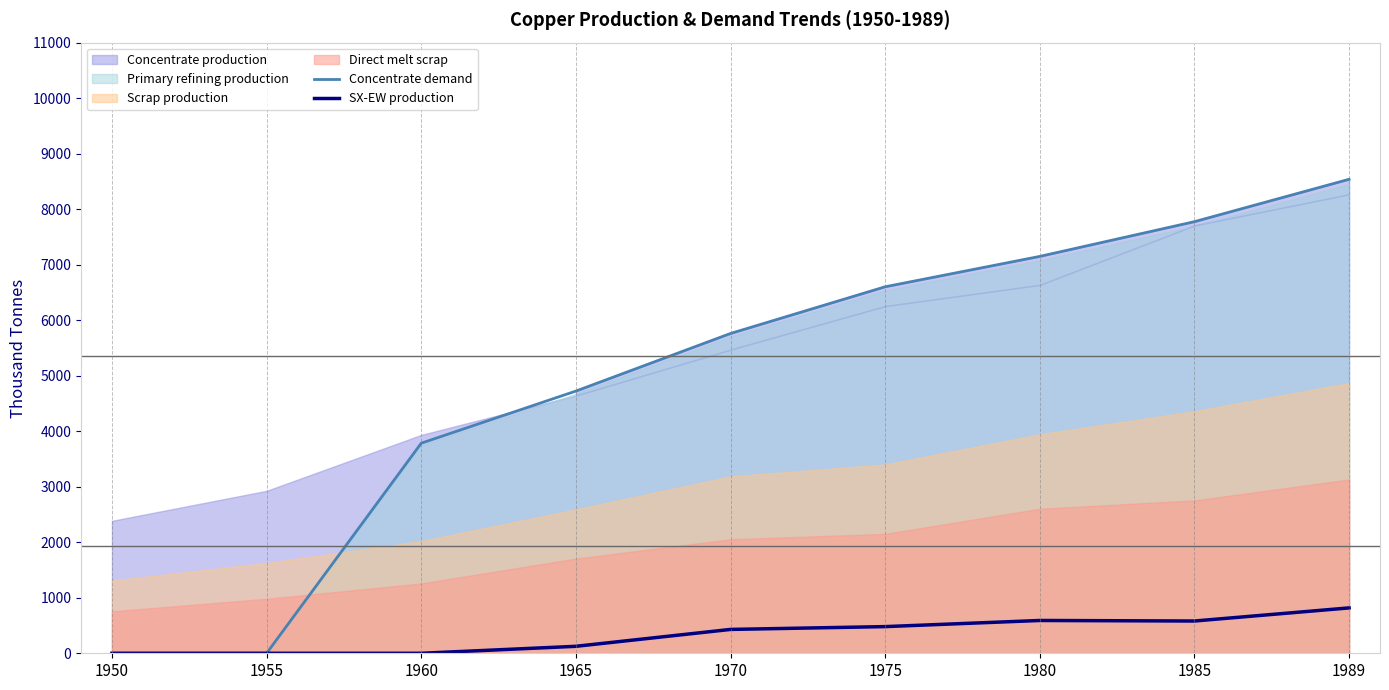

What is the approximate value of SX-EW production at 1989?

817.4